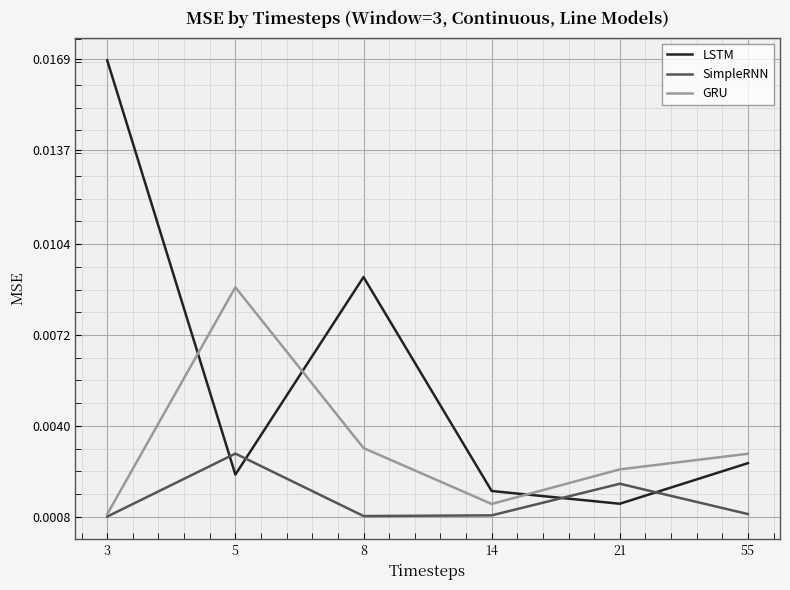

How many lines are shown in the chart?

3